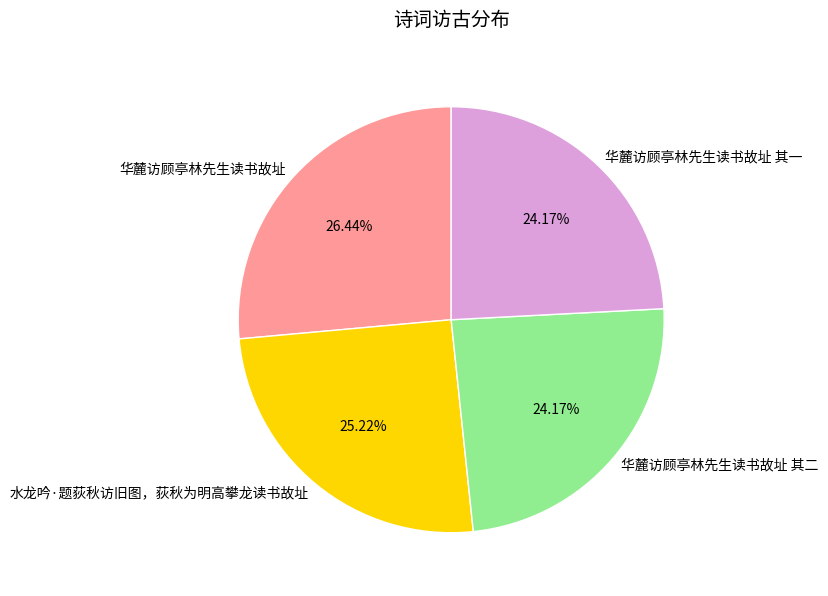

Is there a majority slice in this chart?

No